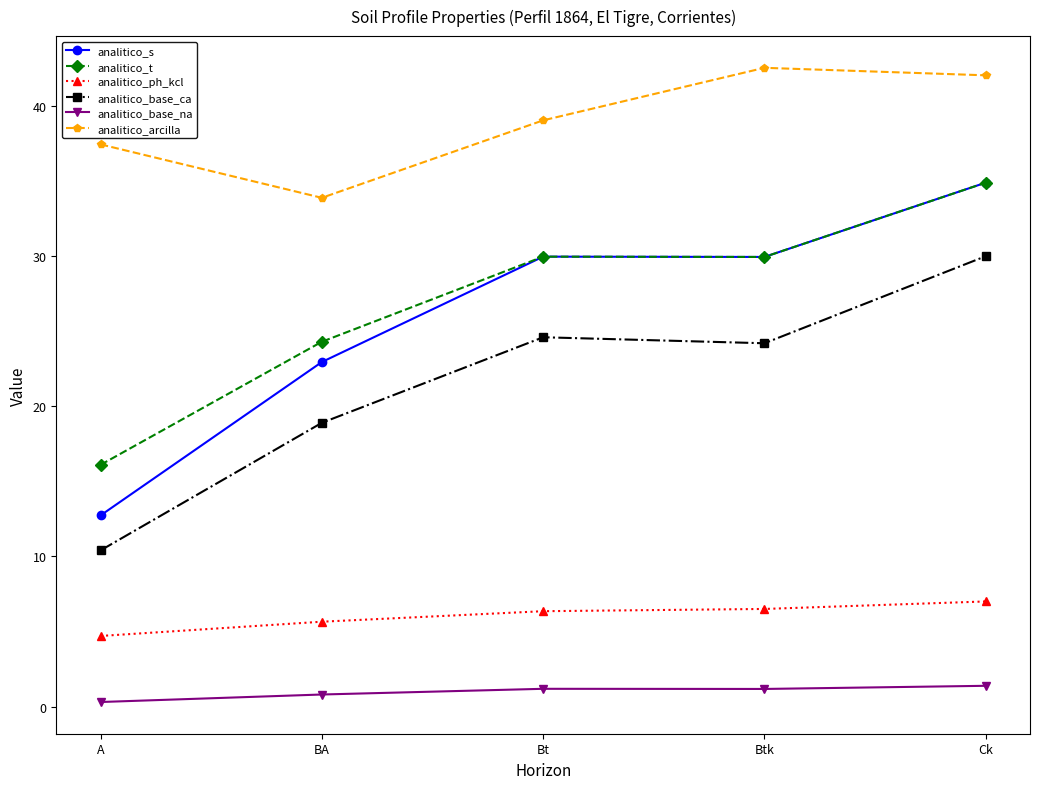

What is the smallest value displayed?

0.3